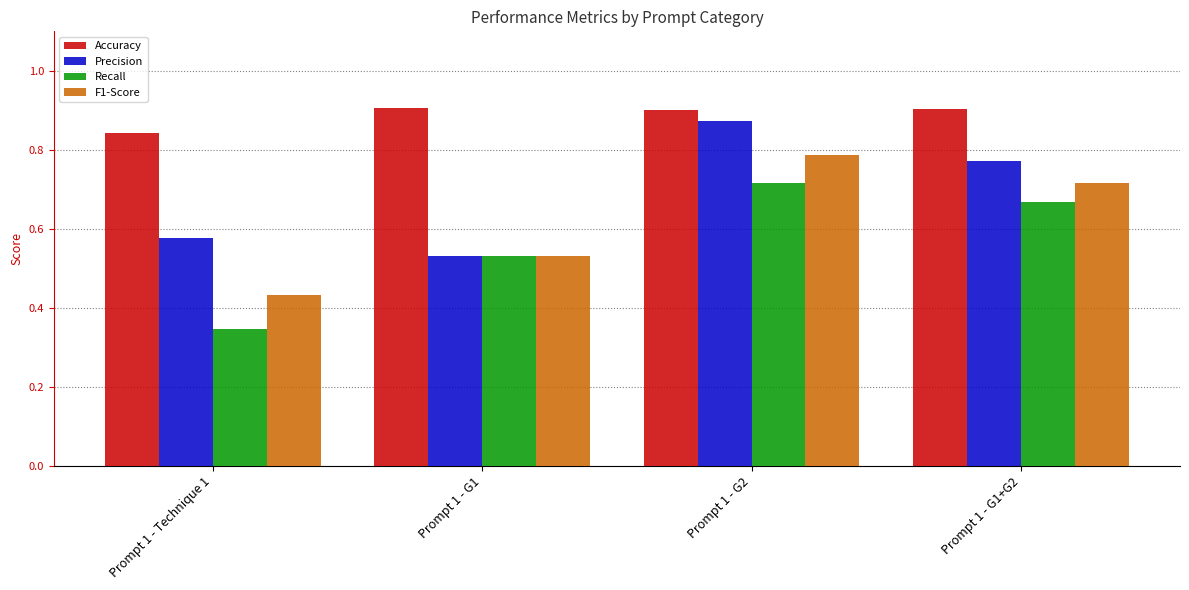

List the series in order of their overall mean, highest first.

Accuracy, Precision, F1-Score, Recall